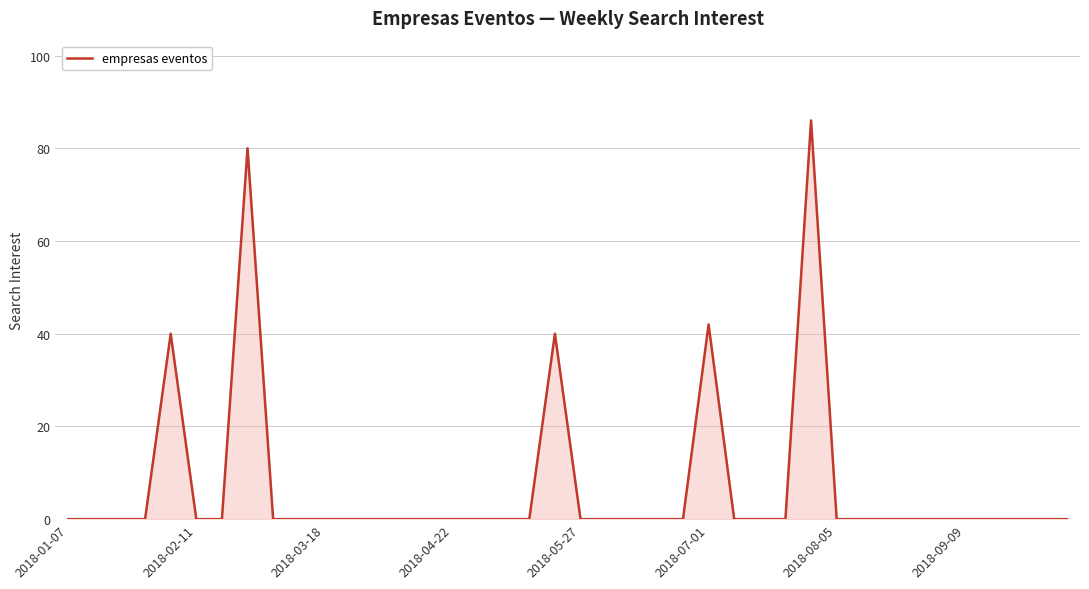

What is the maximum value shown in the chart?

86